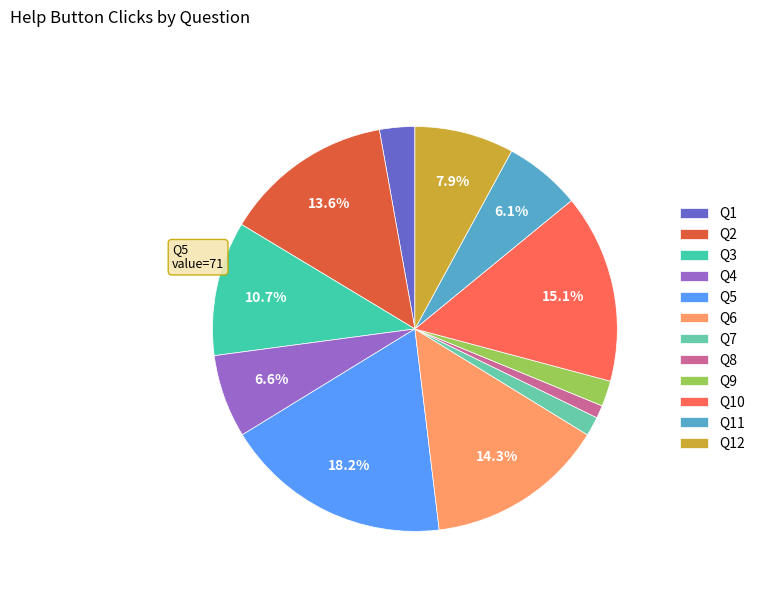

What is the largest slice in the pie chart?

Q5